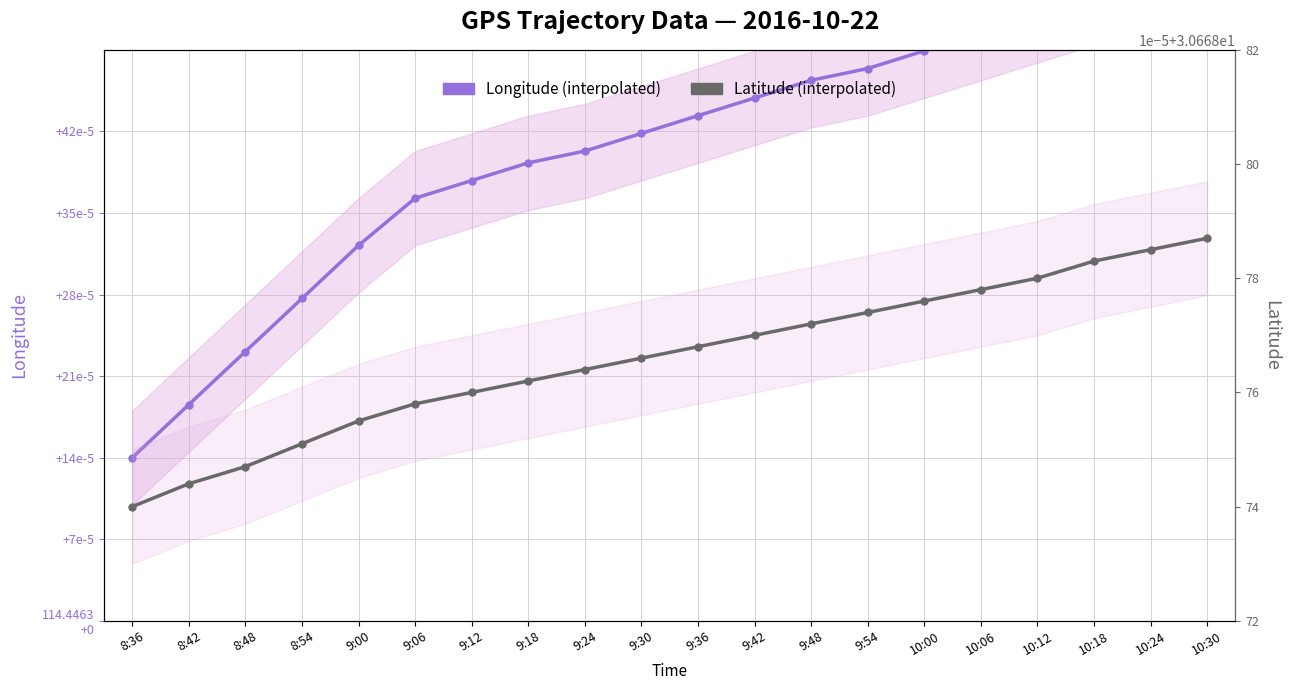

True or false: Latitude (interpolated) and Longitude (interpolated) cross at least once.

False